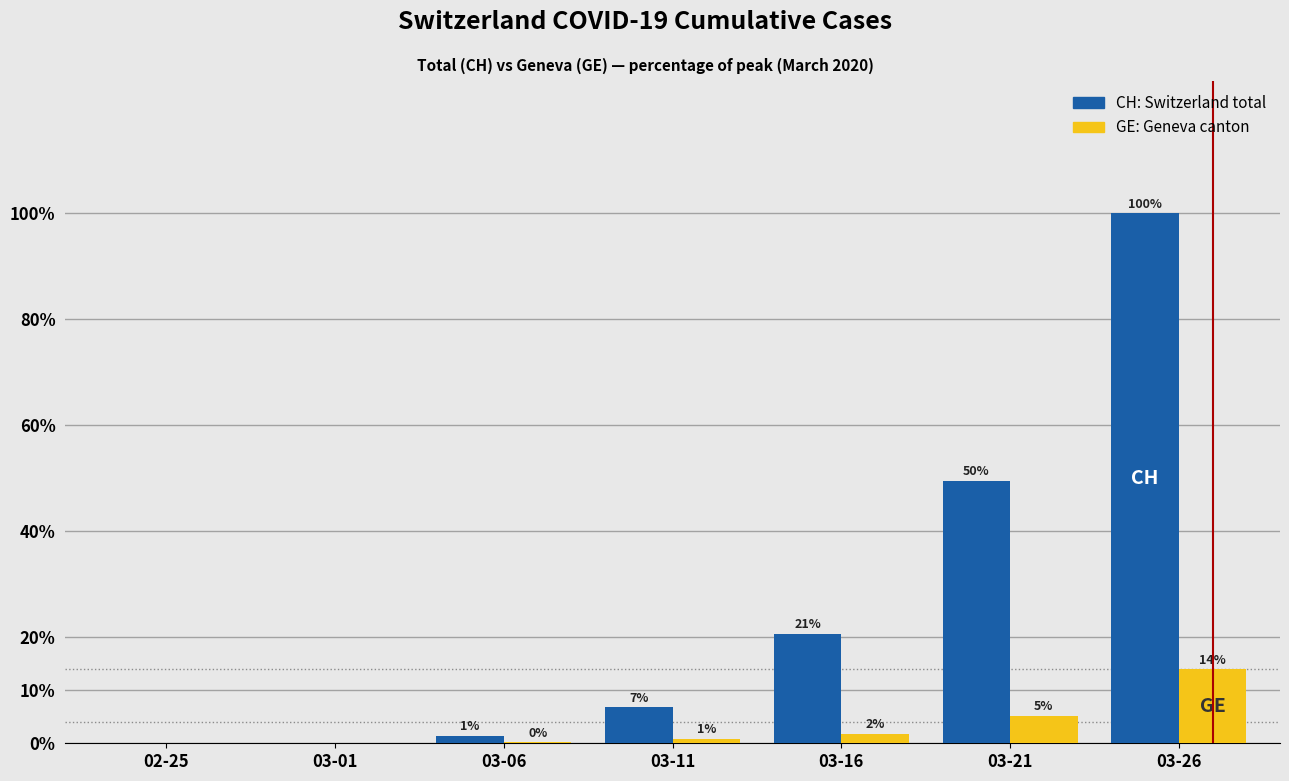

Between 03-26 and 03-11, which is larger?

03-26